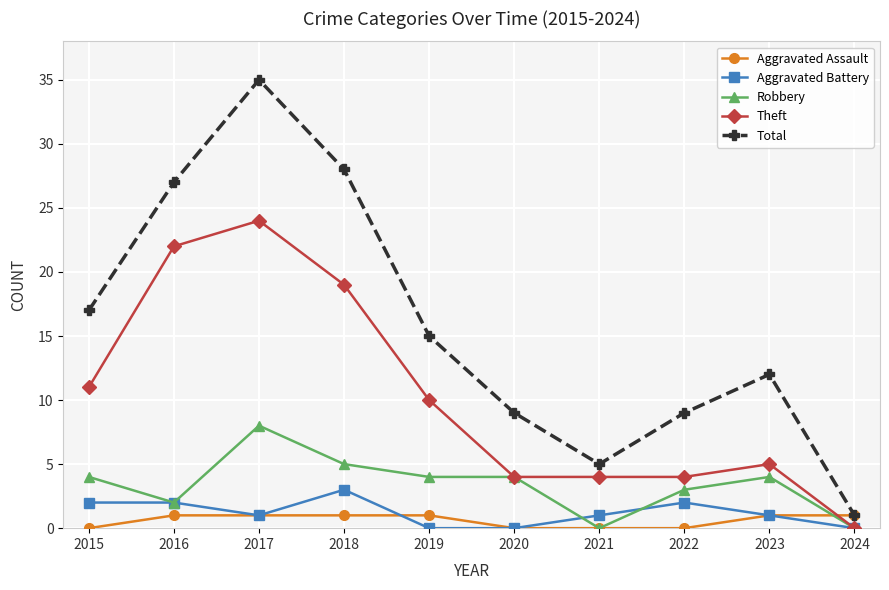

At 2019, list the series in order from largest to smallest.

Total, Theft, Robbery, Aggravated Assault, Aggravated Battery